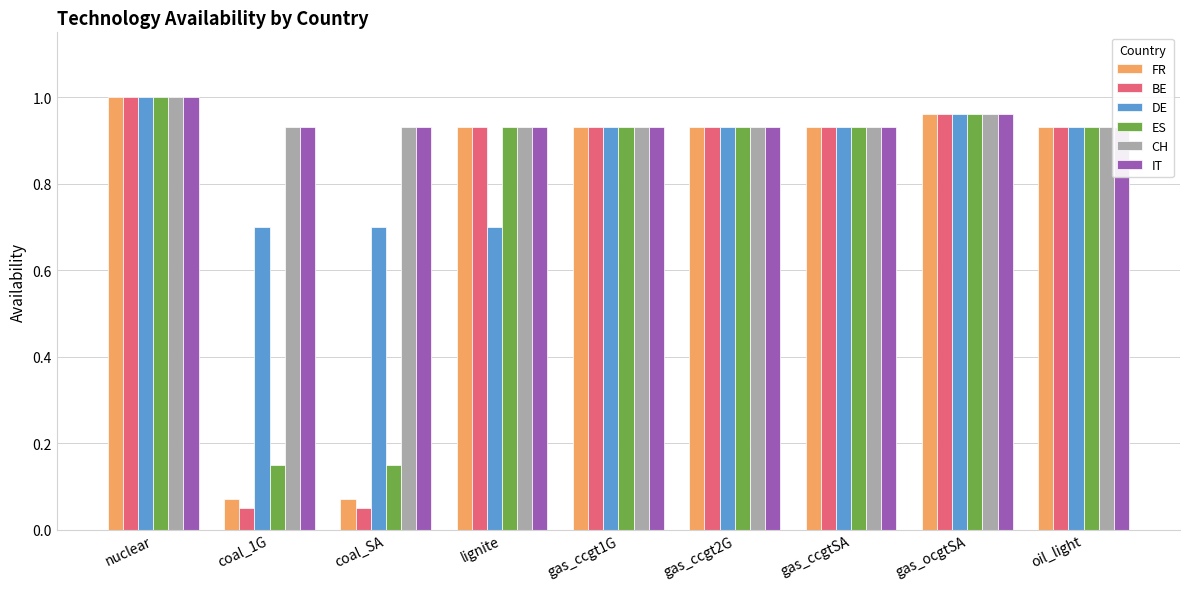

What is the average value of the ES series?

0.8